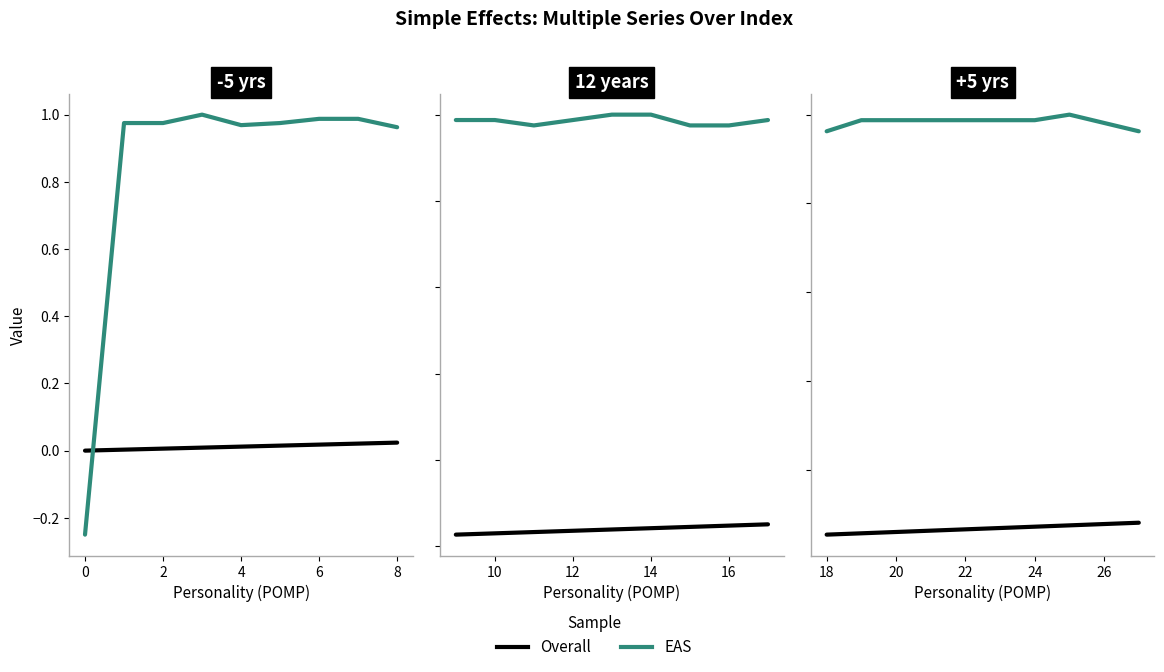

Which series has the largest total across all categories?

EAS